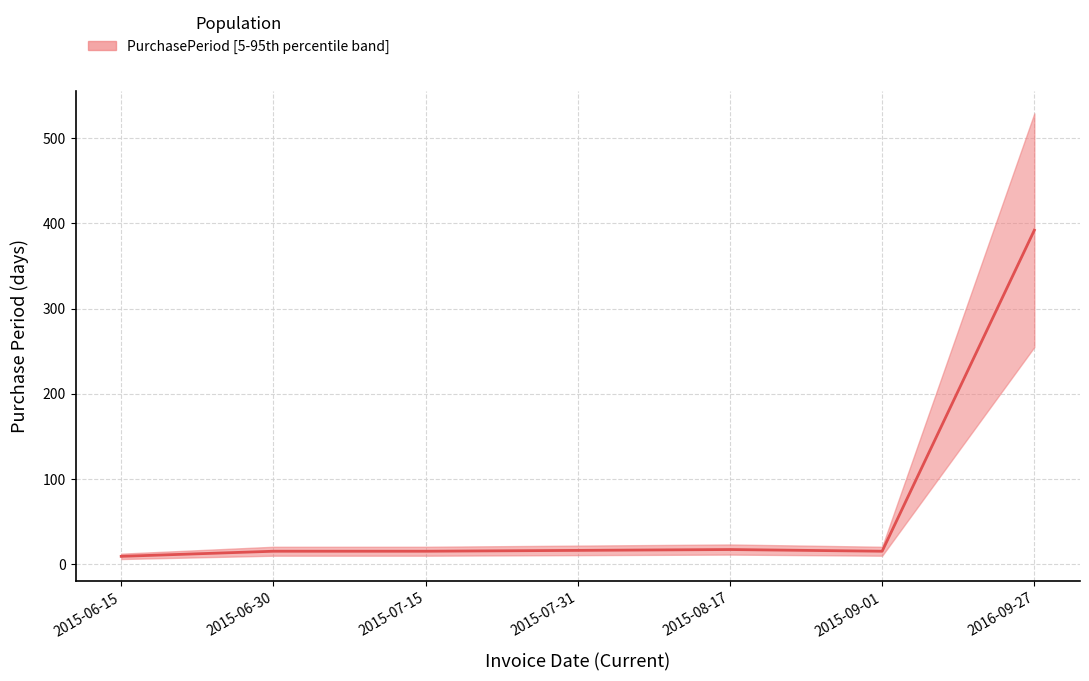

List the labels in order of value, smallest first.

2015-06-15, 2015-06-30, 2015-07-15, 2015-09-01, 2015-07-31, 2015-08-17, 2016-09-27